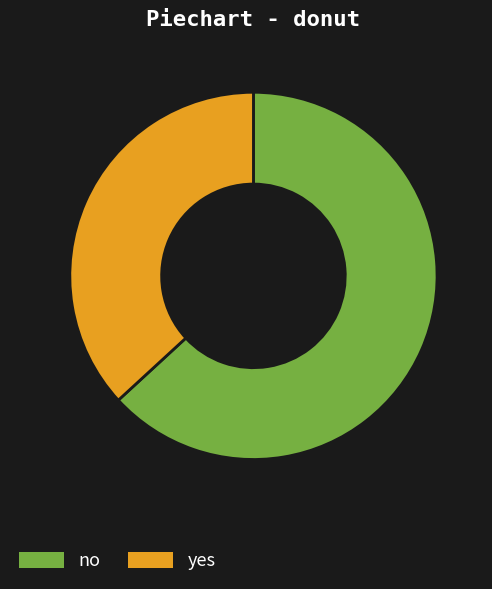

Is there any slice that represents more than half of the pie?

Yes